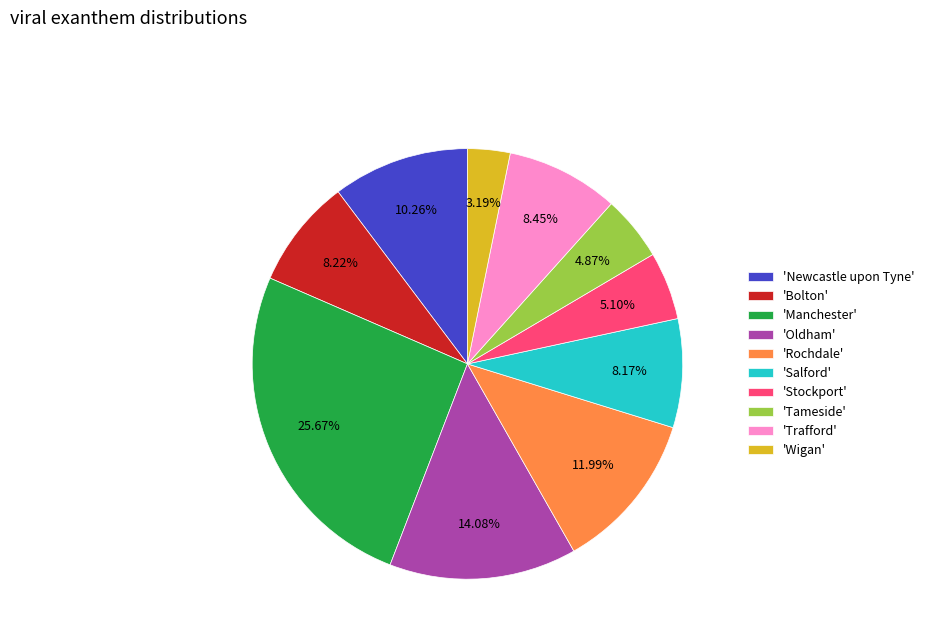

Is 'Bolton' the majority of the pie?

No